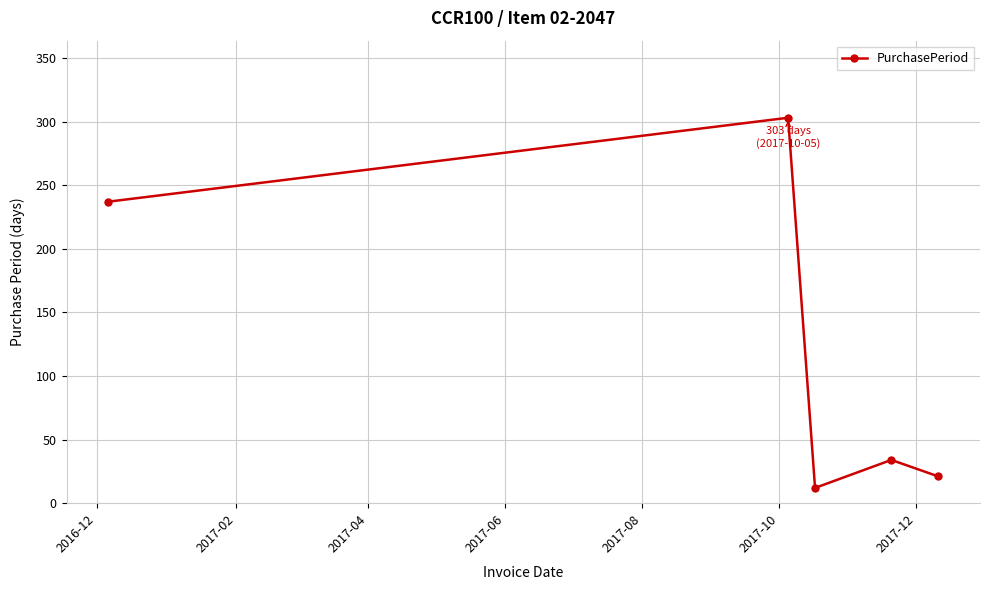

How many interior local valleys (lower than both neighbors) does the data have?

1